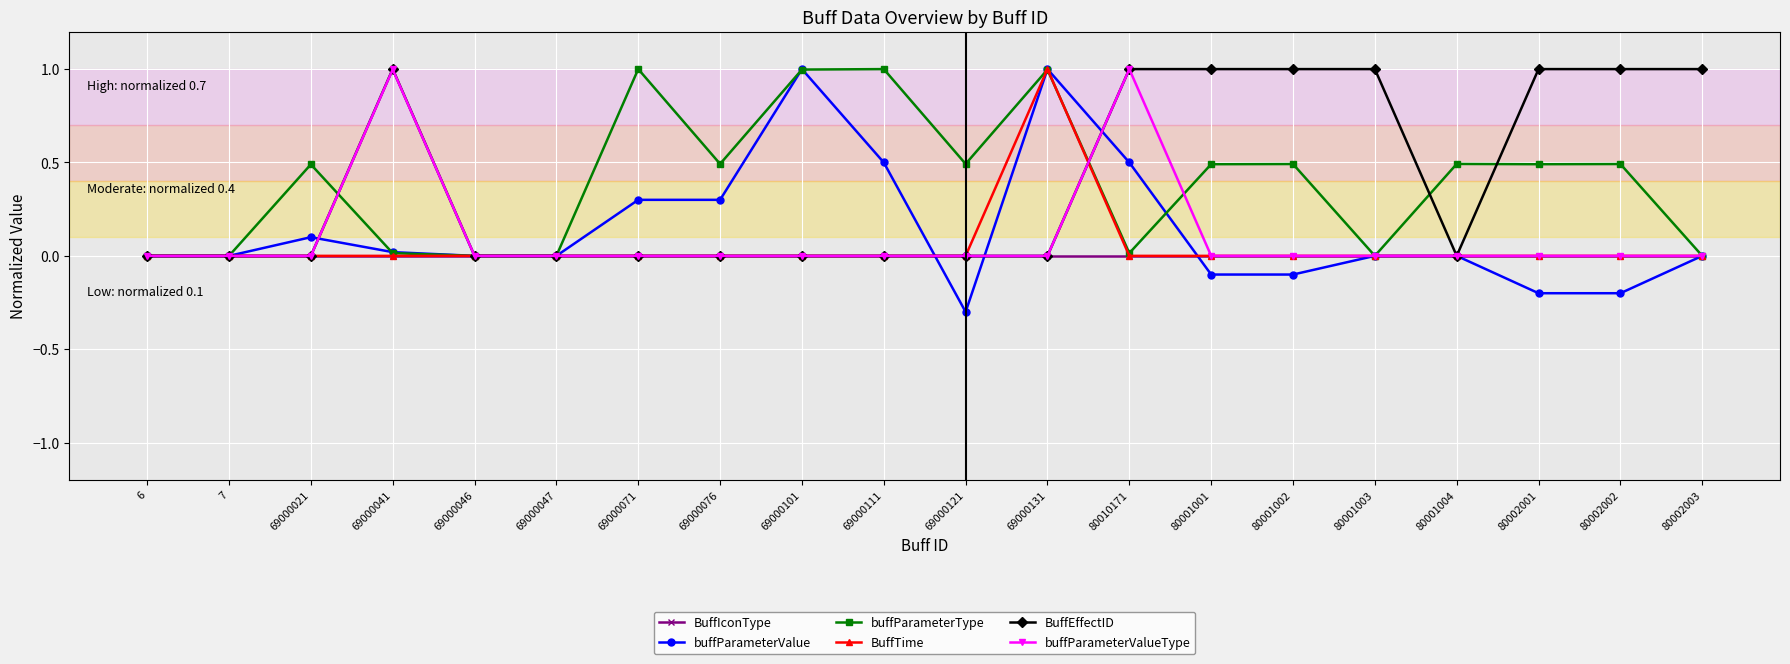

Which series has the widest spread of values?

buffParameterValue